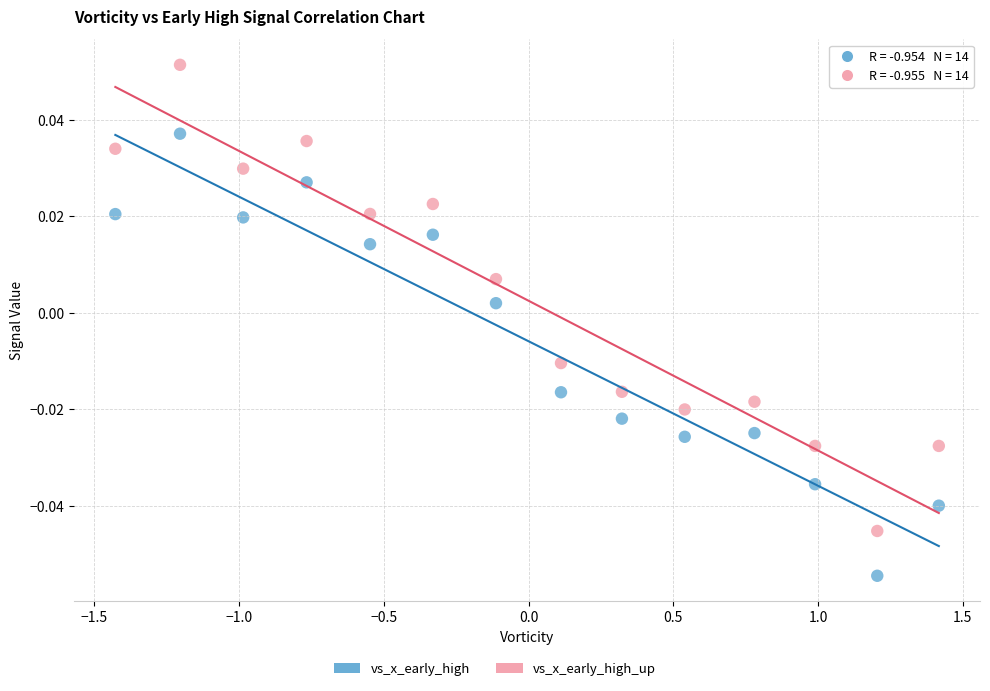

Across all data points, what is the range of X values (max minus min)?

2.8